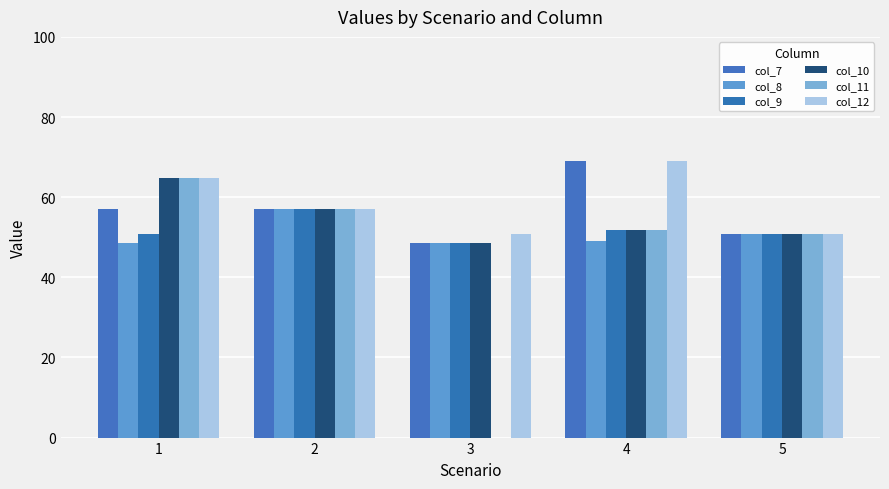

What is the value of the col_7 bar at the 1st from the left?

57.1